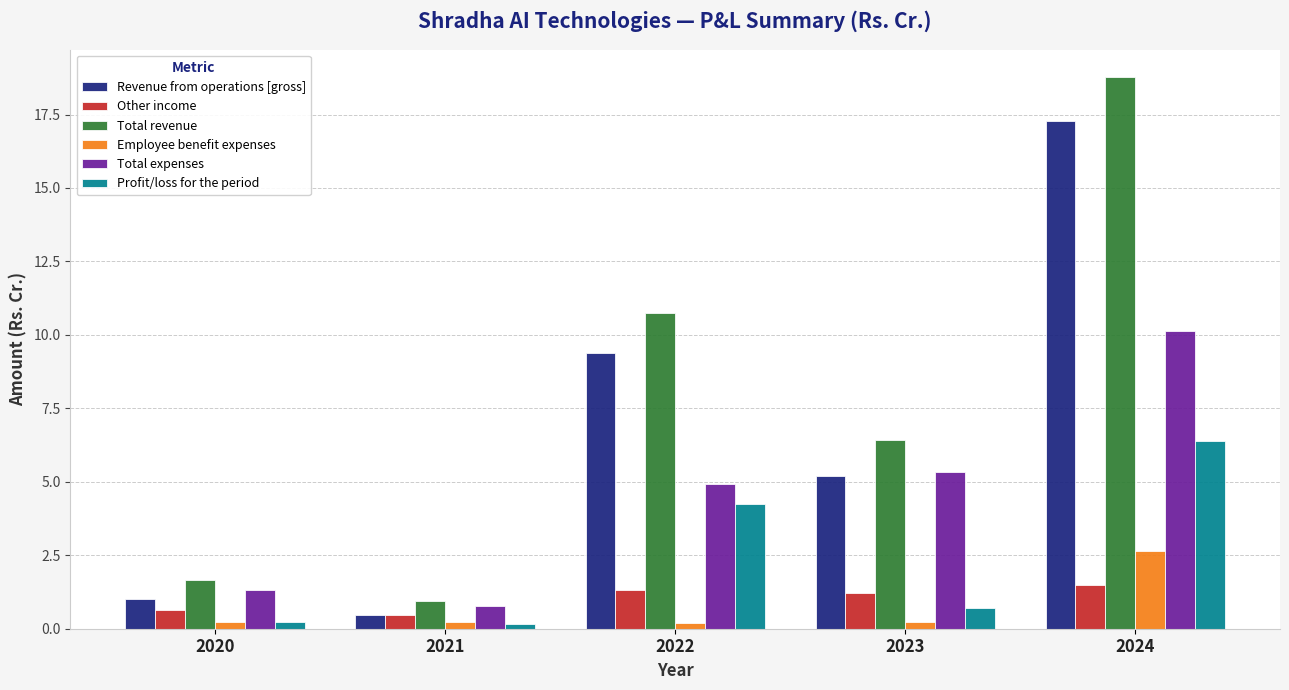

What is the difference between the highest and lowest values at 2021?

0.8